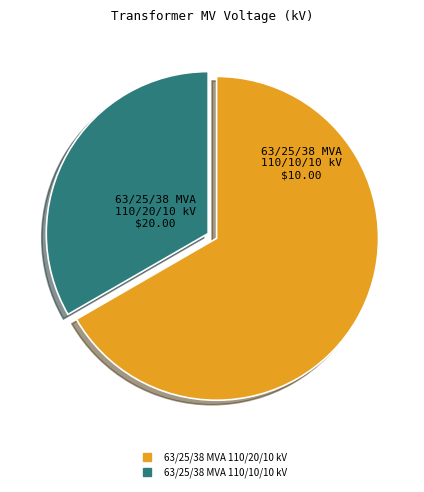

What is the largest slice in the pie chart?

63/25/38 MVA 110/20/10 kV